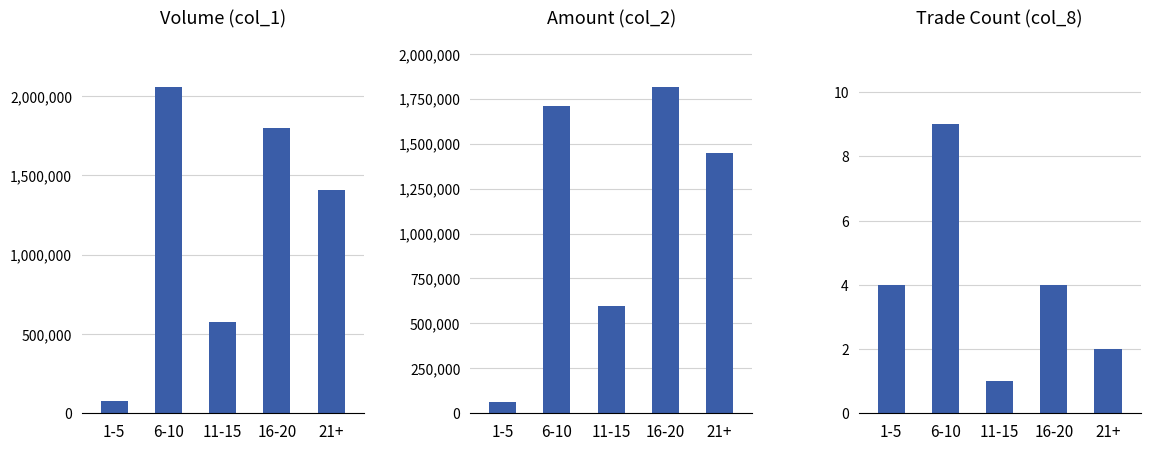

Which series has the largest range (max minus min)?

col_1 (Volume)